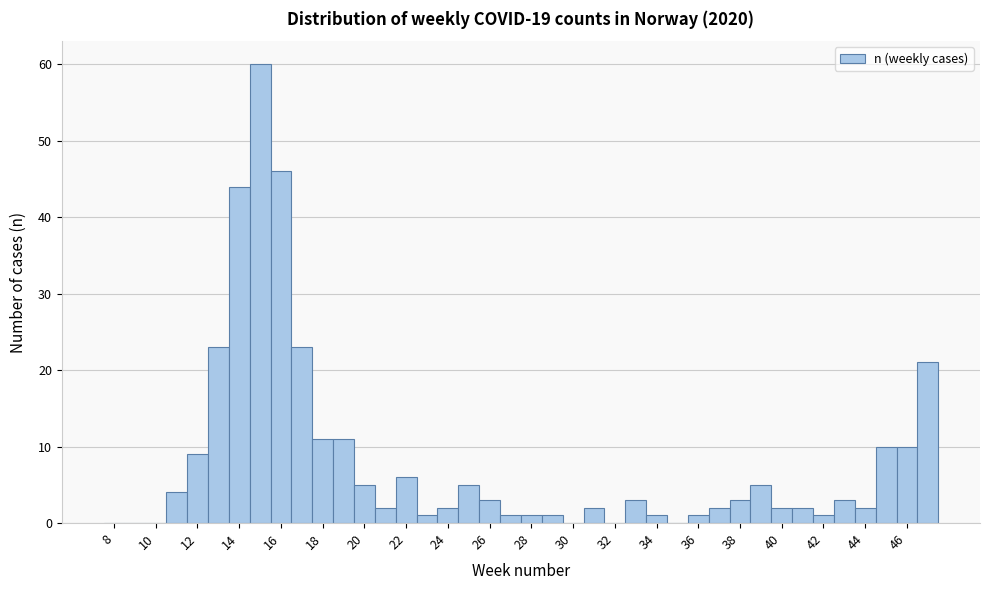

How tall is the bar that spans 46.5 to 47.5 on the x-axis? Neither the bar edges nor the heights are printed on the chart, so give them approximately, as read against the axes.

21